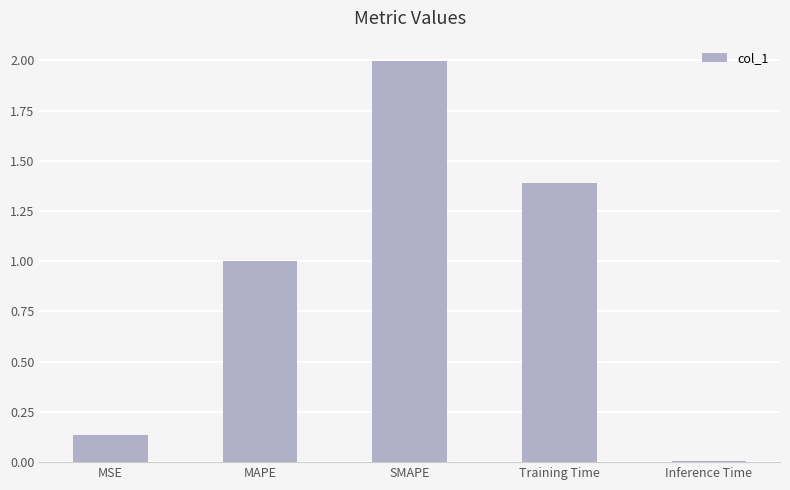

What is the change in value from MSE to Inference Time?

-0.1